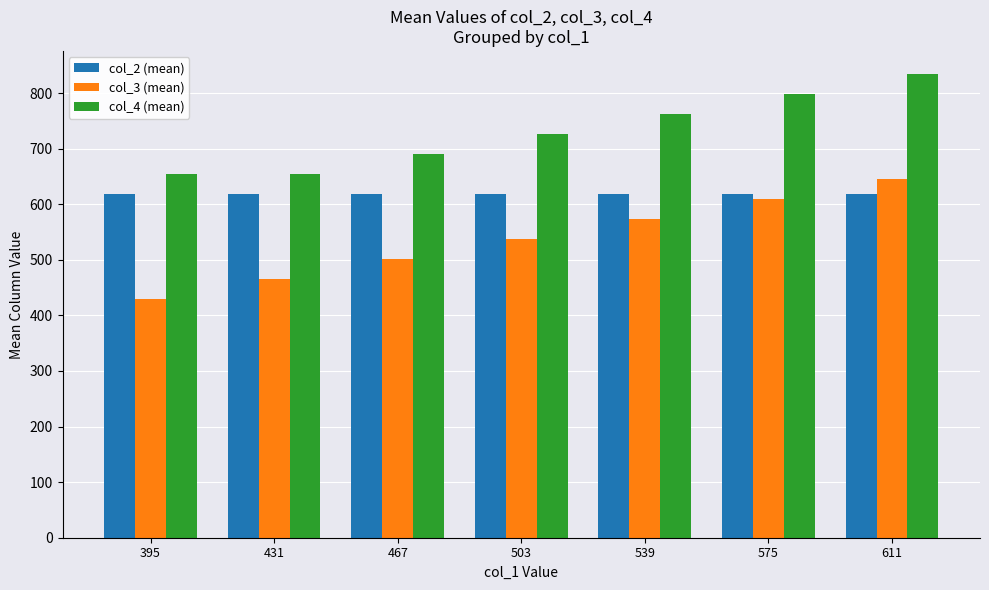

How many bars are there in total?

21